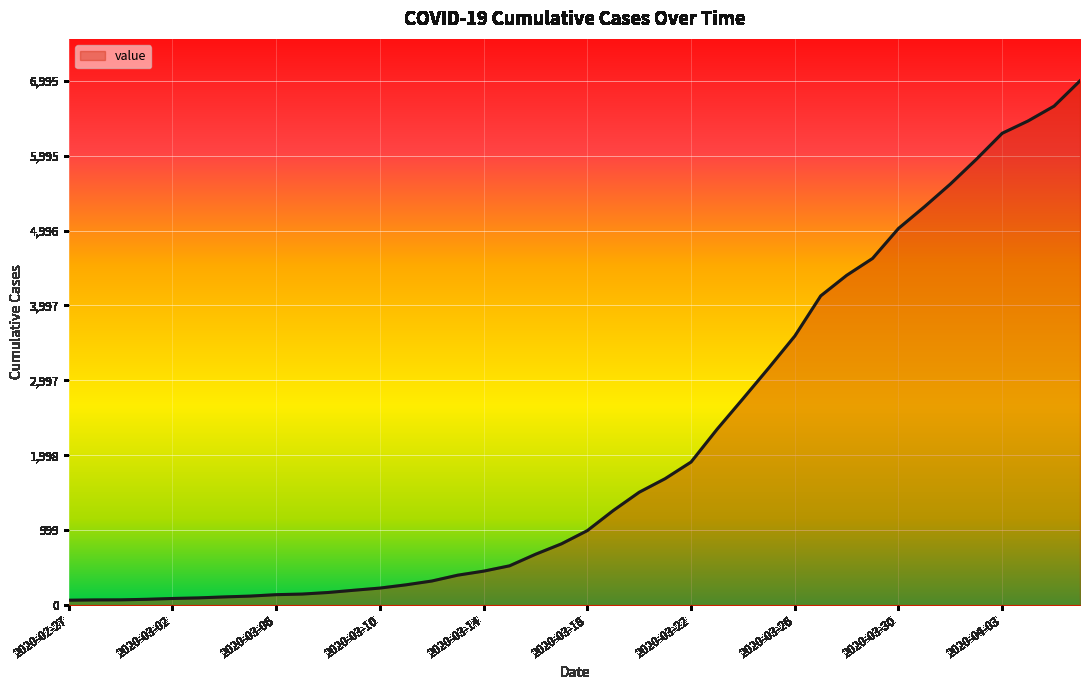

What is the maximum value shown in the chart?

6995